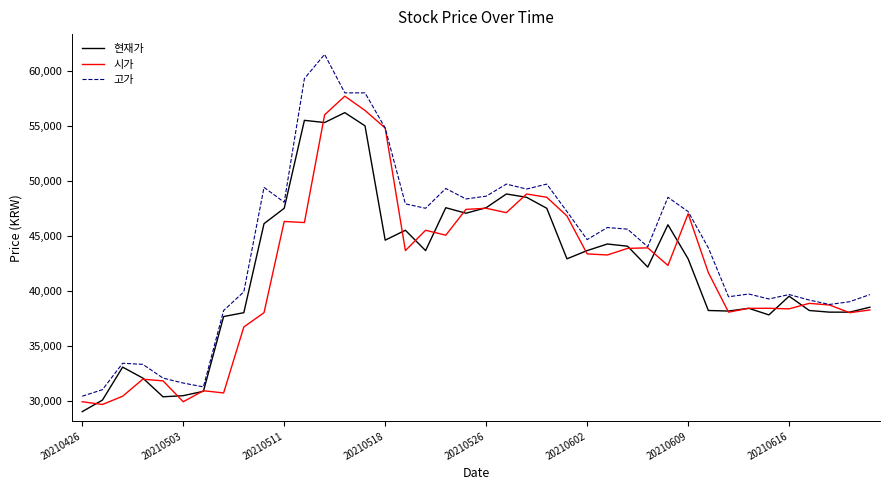

Count the number of categories in the chart.

40